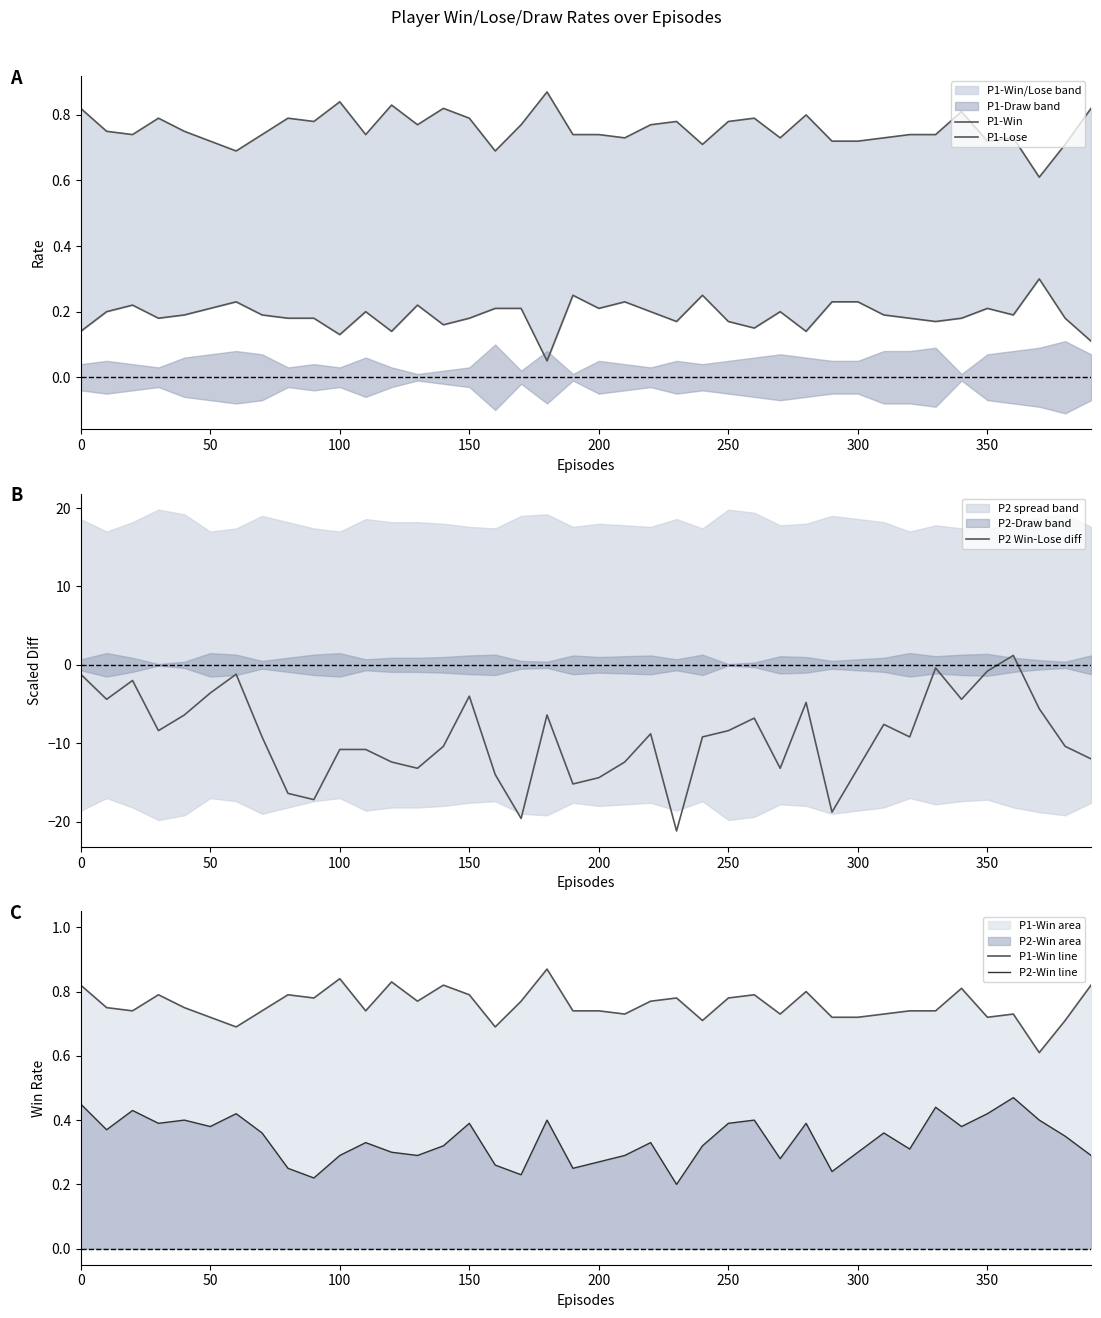

The value of P2 Win-Lose diff at 50 is -6.2. True or false?

False